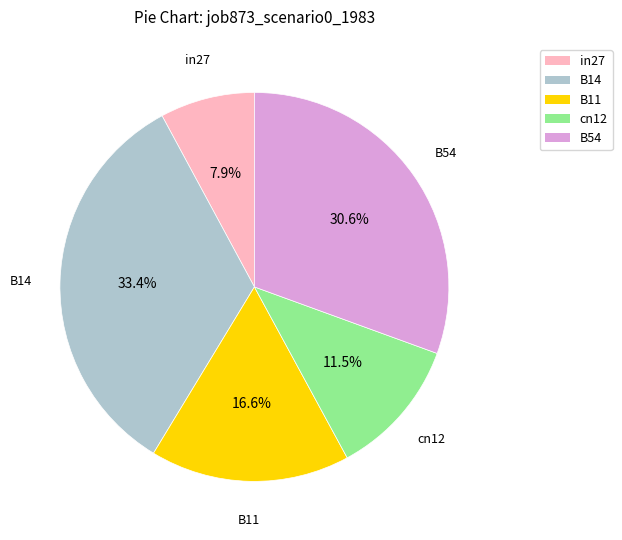

Is it true that B11 is 27% of the pie?

False